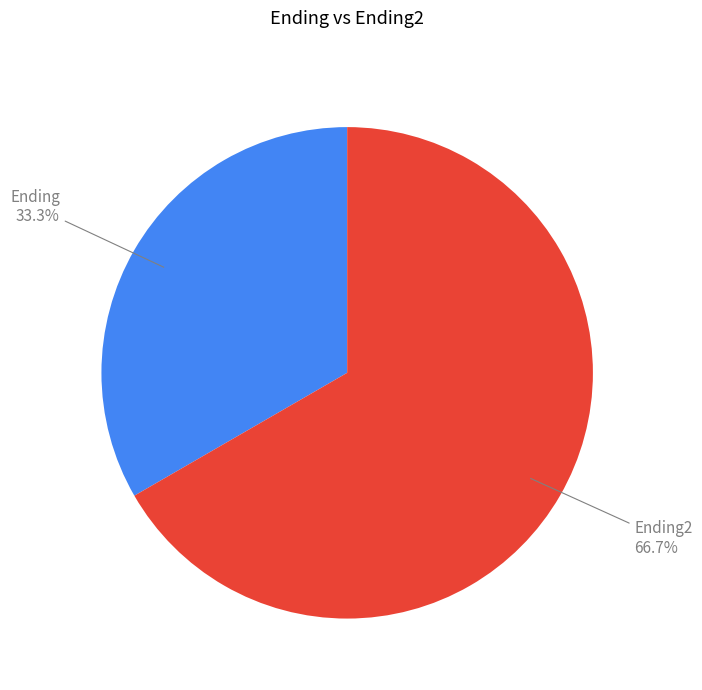

To the nearest percent, what portion does Ending2 represent?

67%